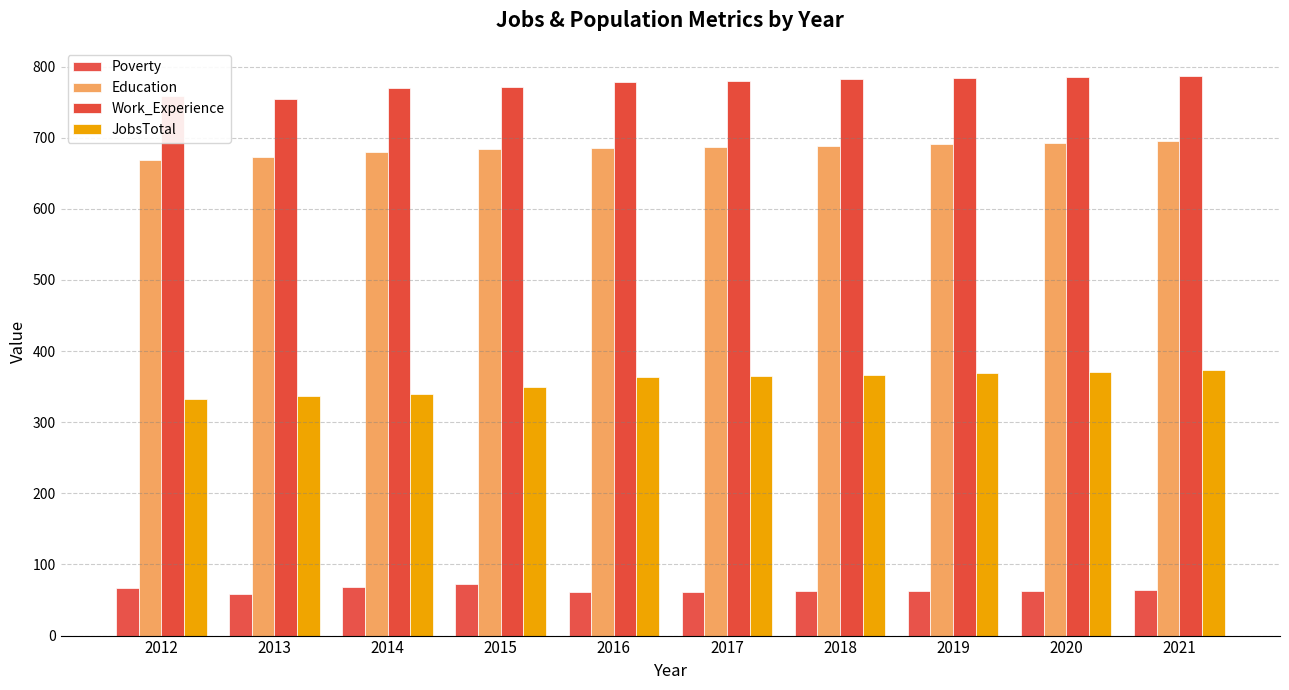

The value of JobsTotal at 2021 is 234. True or false?

False